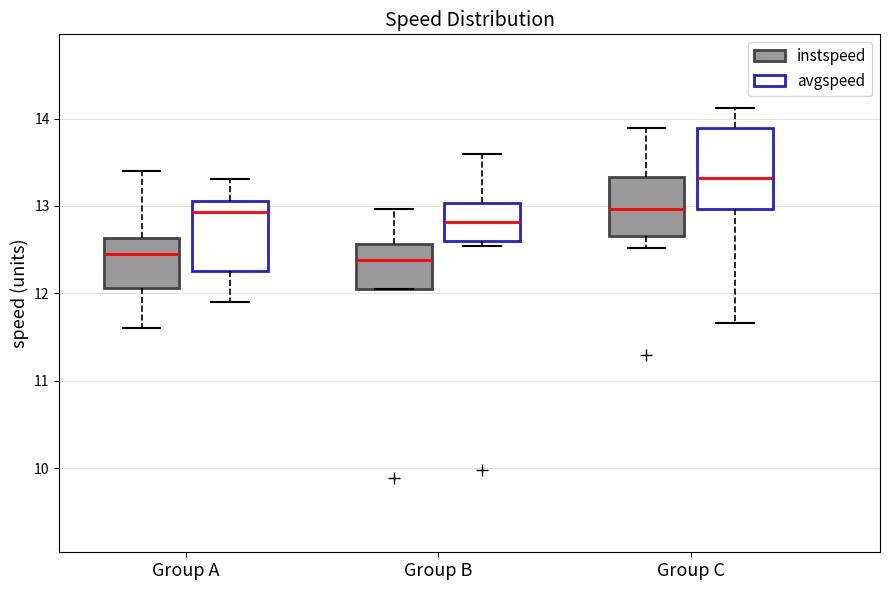

Reading left to right, read every box against the y-axis: the position of its median line, the range the box covers, and the ends of its whiskers. The values are not printed on the chart, so give them approximately, as read against the axis.

Group A (instspeed): median 12.4, box 12.1 to 12.6, whiskers 11.6 to 13.4
Group A (avgspeed): median 12.9, box 12.3 to 13.1, whiskers 11.9 to 13.3
Group B (instspeed): median 12.4, box 12.1 to 12.6, whiskers 12.0 to 13.0
Group B (avgspeed): median 12.8, box 12.6 to 13.0, whiskers 12.5 to 13.6
Group C (instspeed): median 13.0, box 12.7 to 13.3, whiskers 12.5 to 13.9
Group C (avgspeed): median 13.3, box 13.0 to 13.9, whiskers 11.7 to 14.1